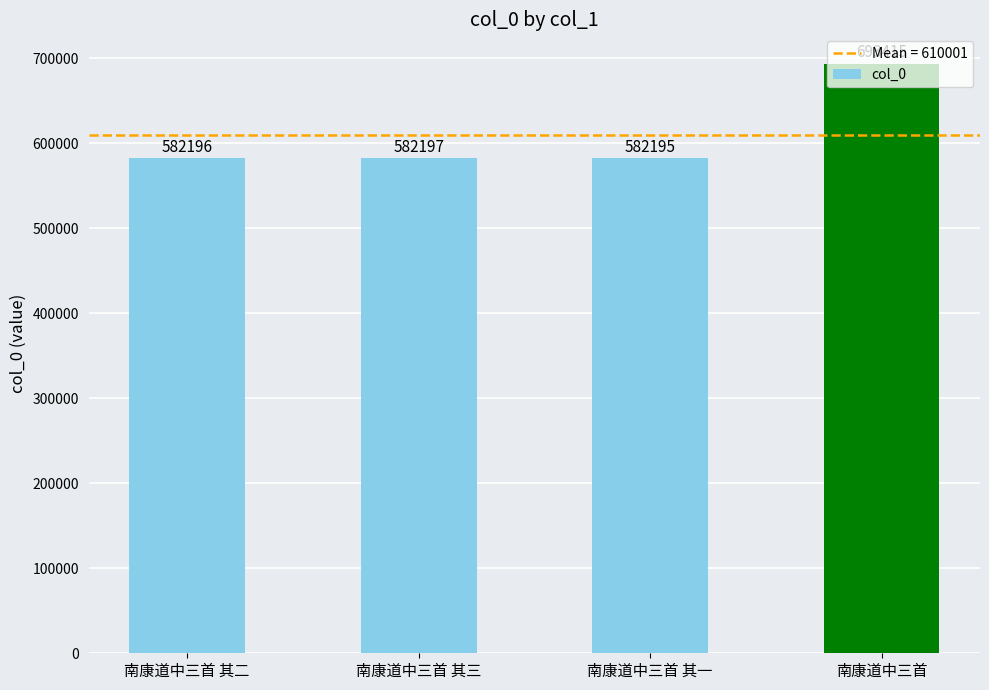

What is the sum of all values?

2440003